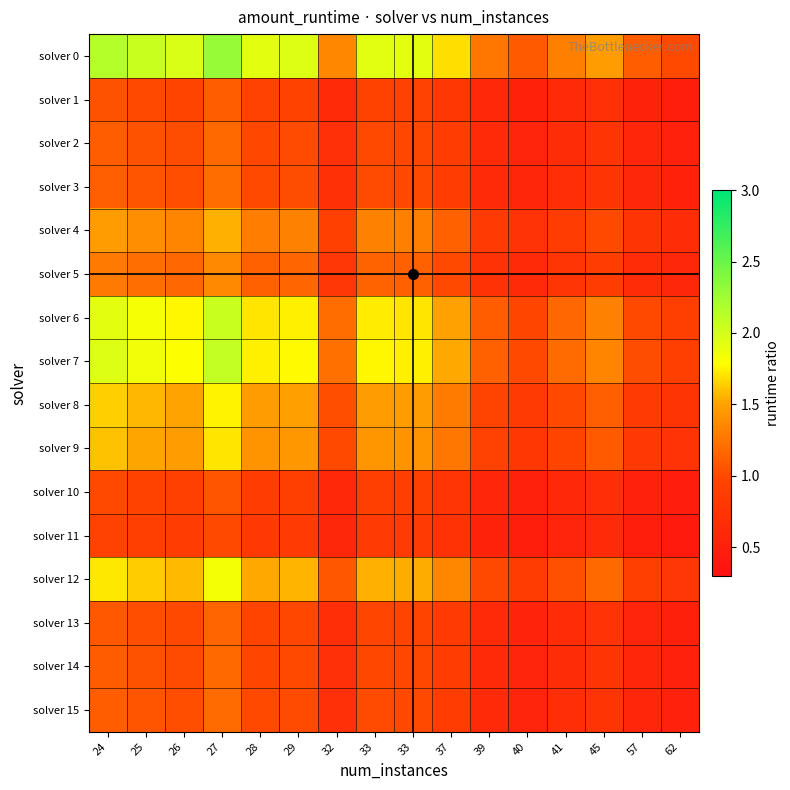

How many distinct data groups are displayed?

16